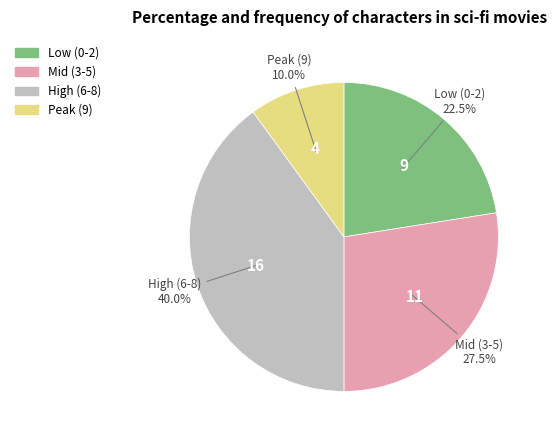

What is the largest slice in the pie chart?

16